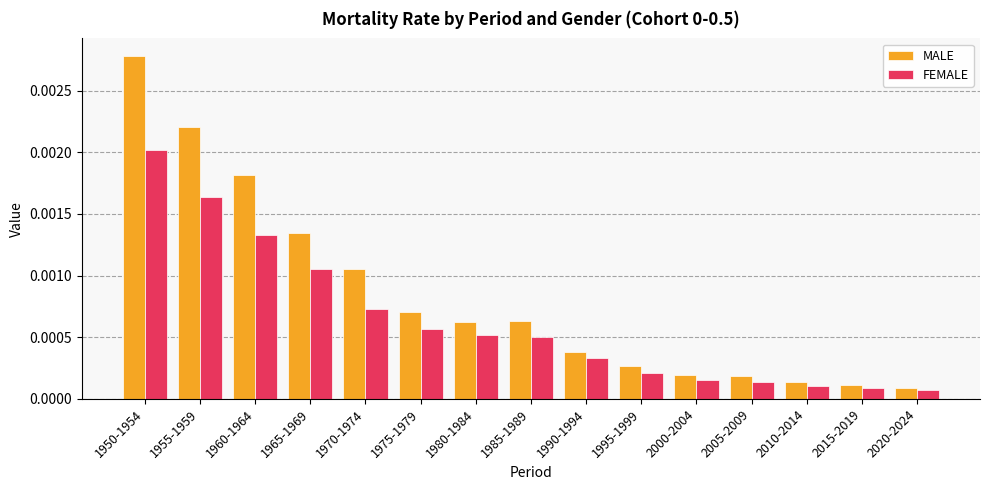

What position from the left is 1995-1999?

10